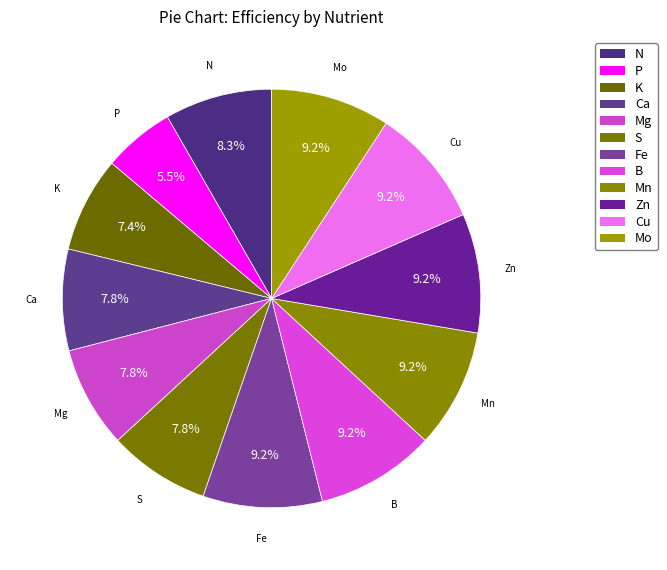

Is the sum of Cu and B greater than half?

No